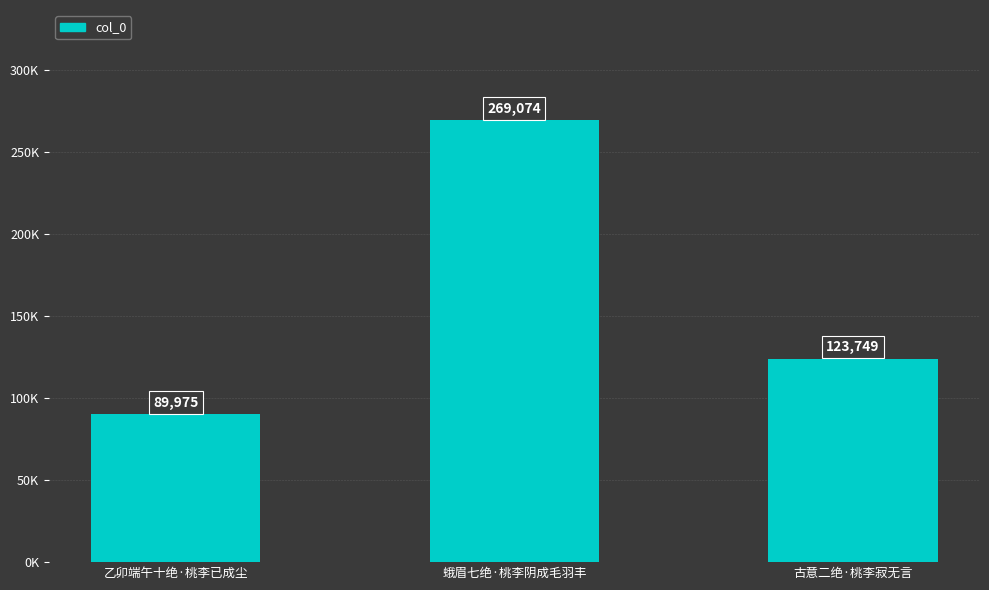

Count the values in the range 89975 to 269074.

3